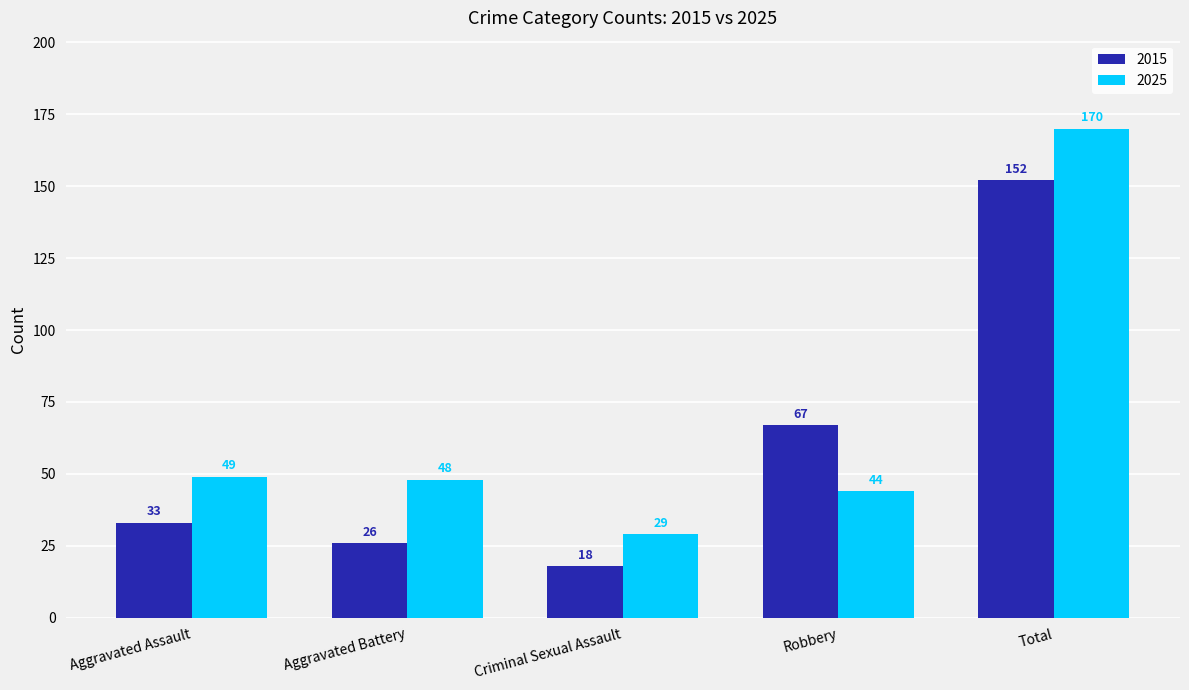

True or false: 2025 has a value of 44 at Robbery.

True